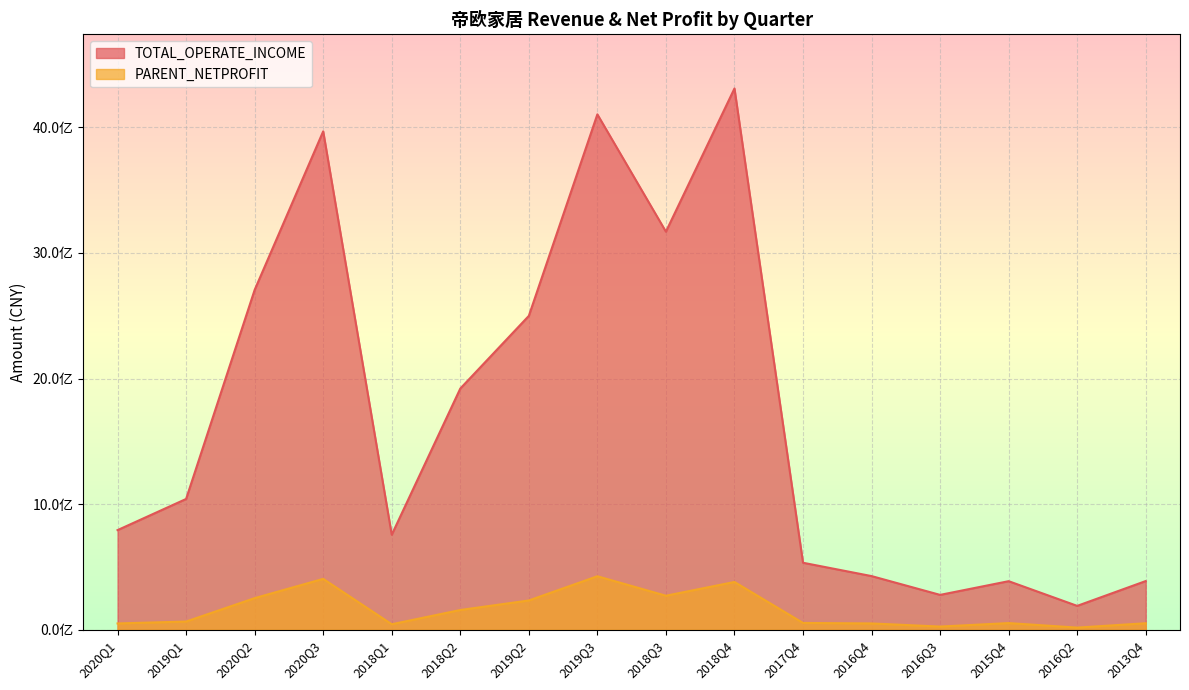

Count the number of categories in the chart.

16